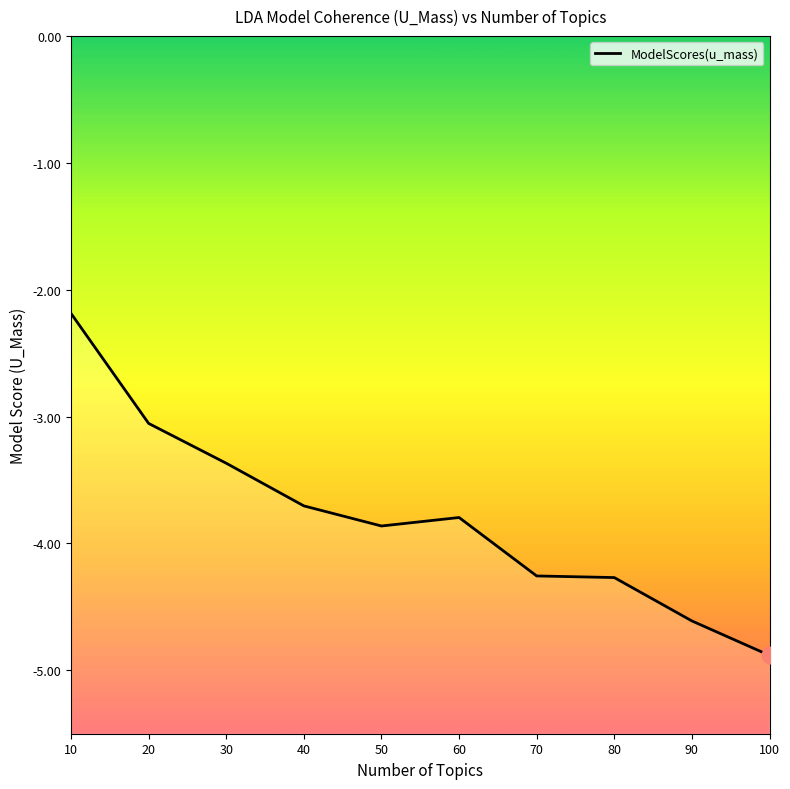

What is the difference between the maximum and minimum values?

2.7